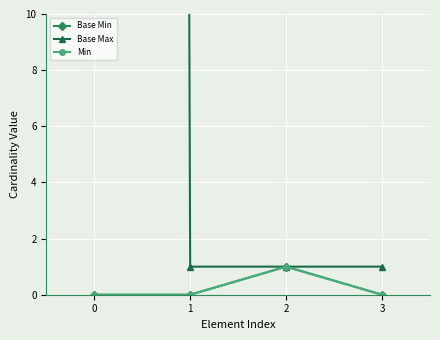

True or false: Base Min and Min intersect in this chart.

False